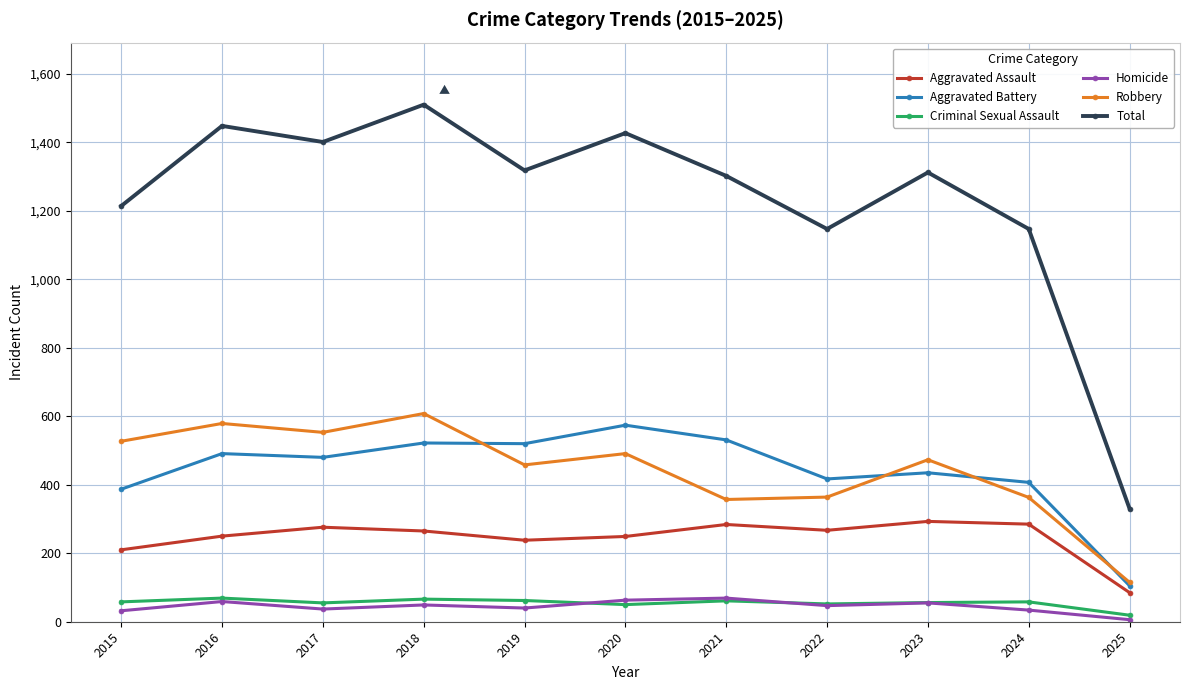

The Total series shows 1510 at 2018. True or false?

True